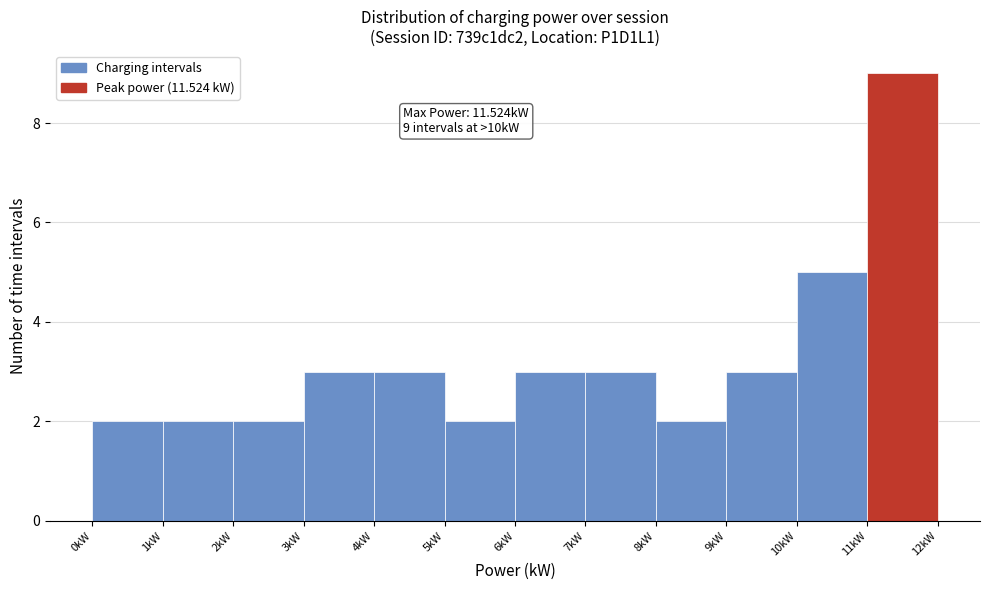

Over which range of the x-axis is the bar tallest?

11 to 12